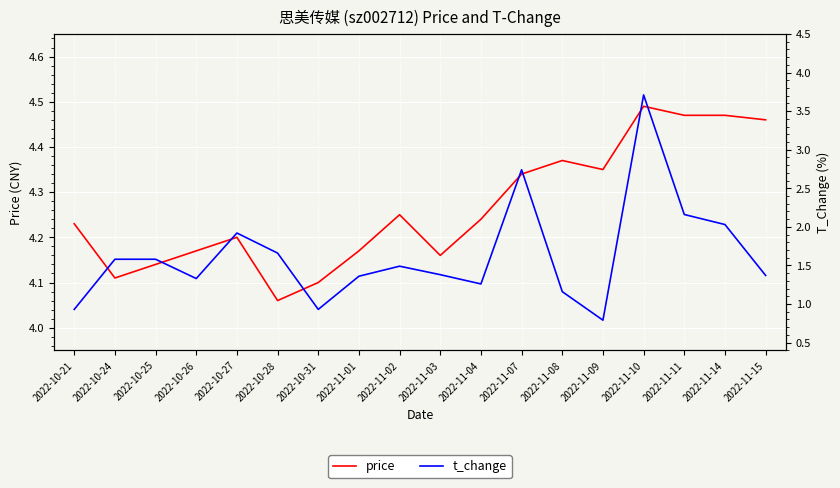

Where is t_change nearest to the value 2?

2022-11-14